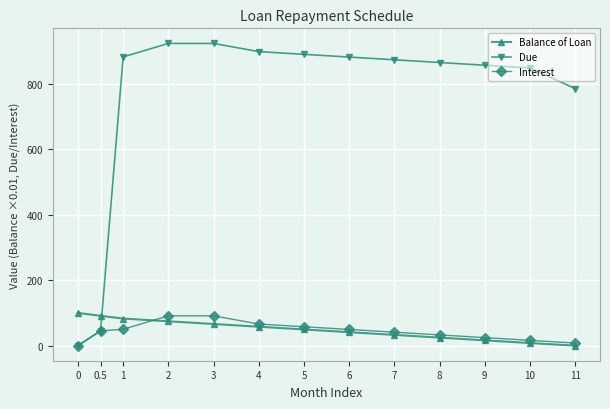

What is the highest value of the Due series?

924.5